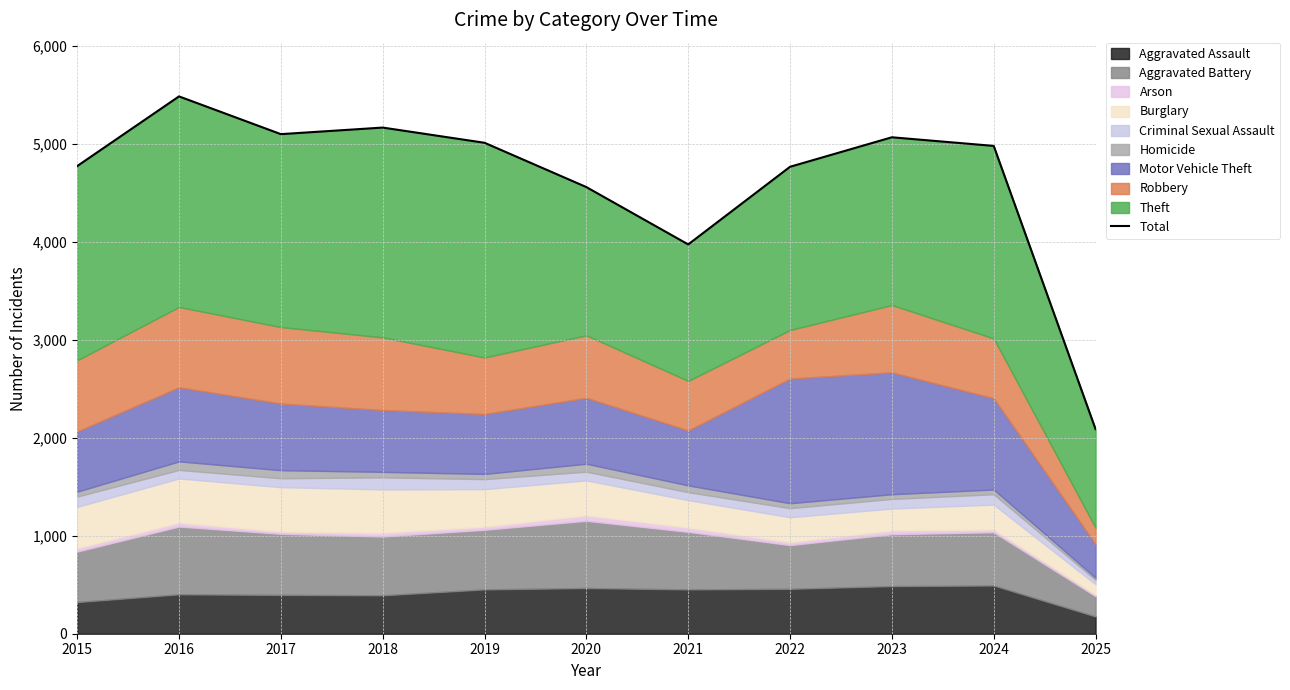

List the labels in order of value, smallest first.

2025, 2021, 2020, 2022, 2015, 2024, 2019, 2023, 2017, 2018, 2016